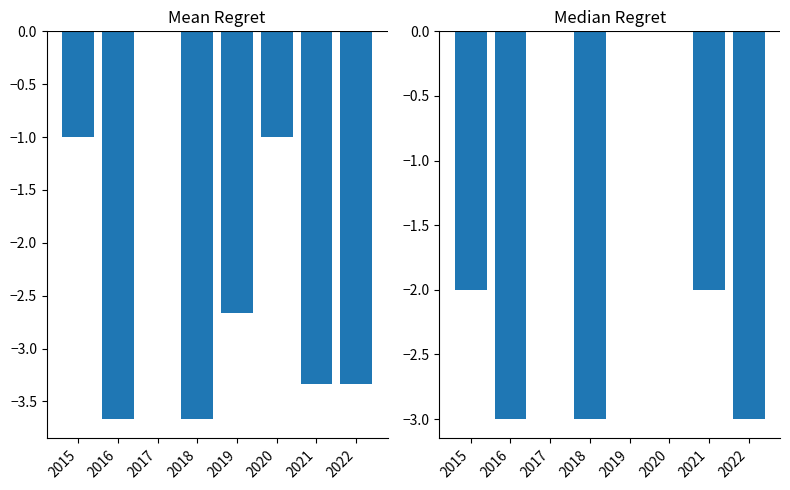

Which series changed the most between 2016 and 2019?

Median Crime Count